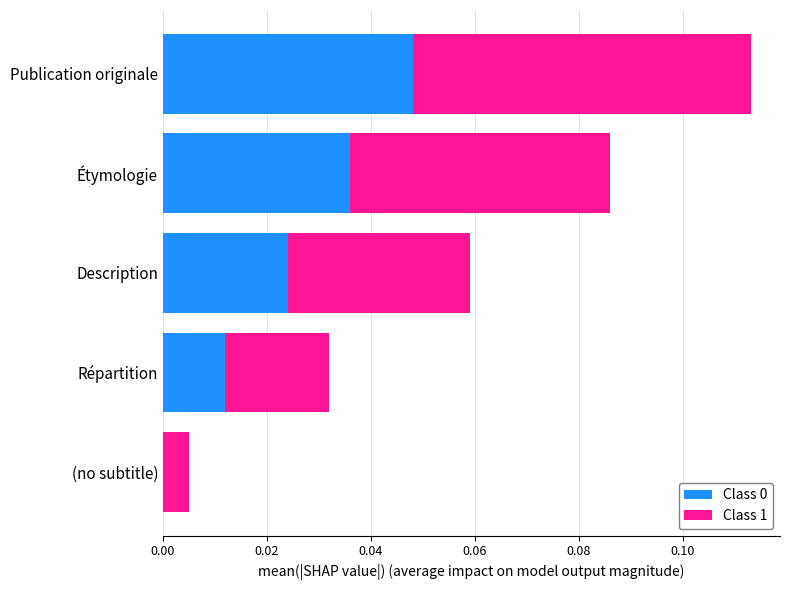

At which category is the sum across all series the highest?

Publication originale